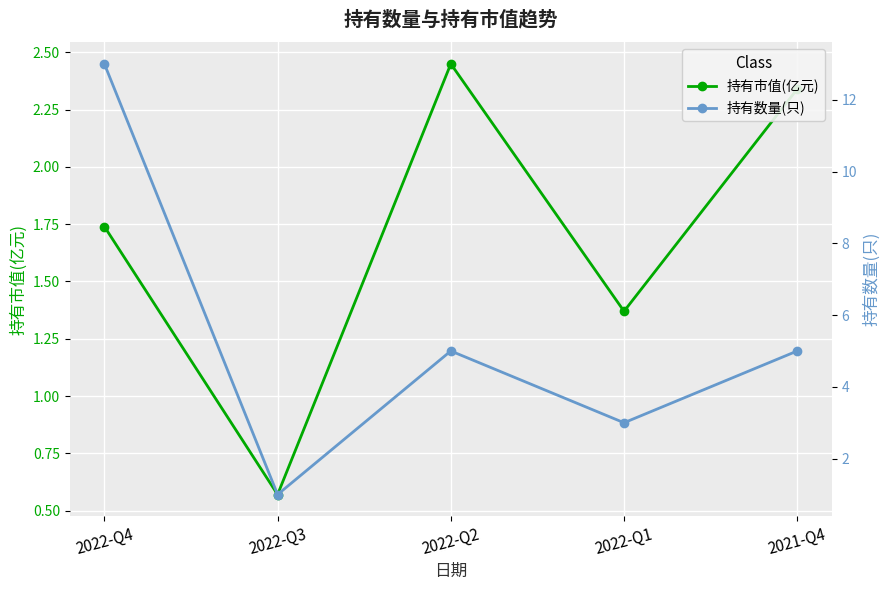

Where is the first local minimum for 持有数量(只)?

2022-Q3